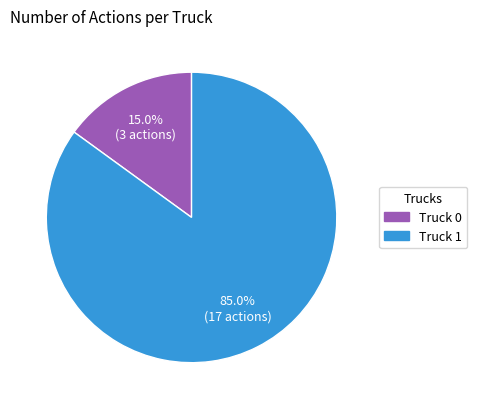

How many segments does this pie chart have?

2